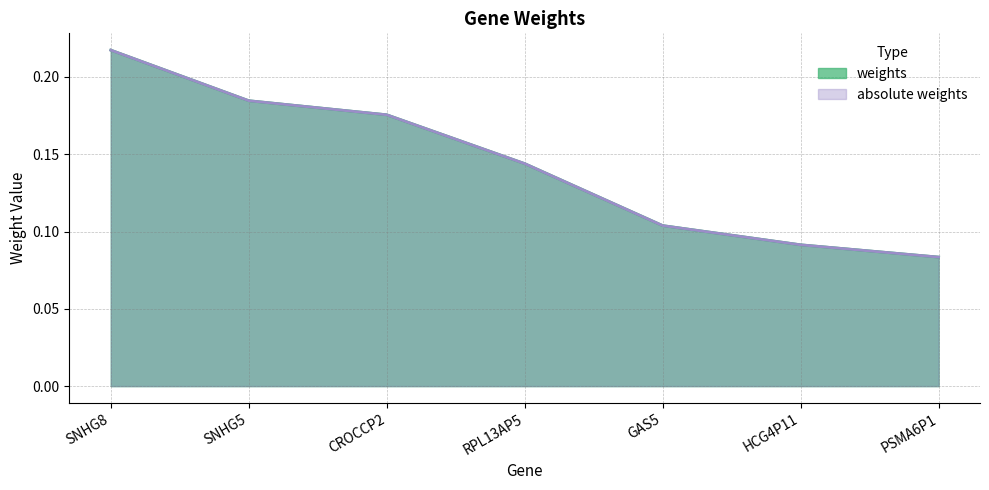

Reading right to left, transcribe all the data shown in this chart.

weights: PSMA6P1=0.1	HCG4P11=0.1	GAS5=0.1	RPL13AP5=0.1	CROCCP2=0.2	SNHG5=0.2	SNHG8=0.2
absolute weights: PSMA6P1=0.1	HCG4P11=0.1	GAS5=0.1	RPL13AP5=0.1	CROCCP2=0.2	SNHG5=0.2	SNHG8=0.2